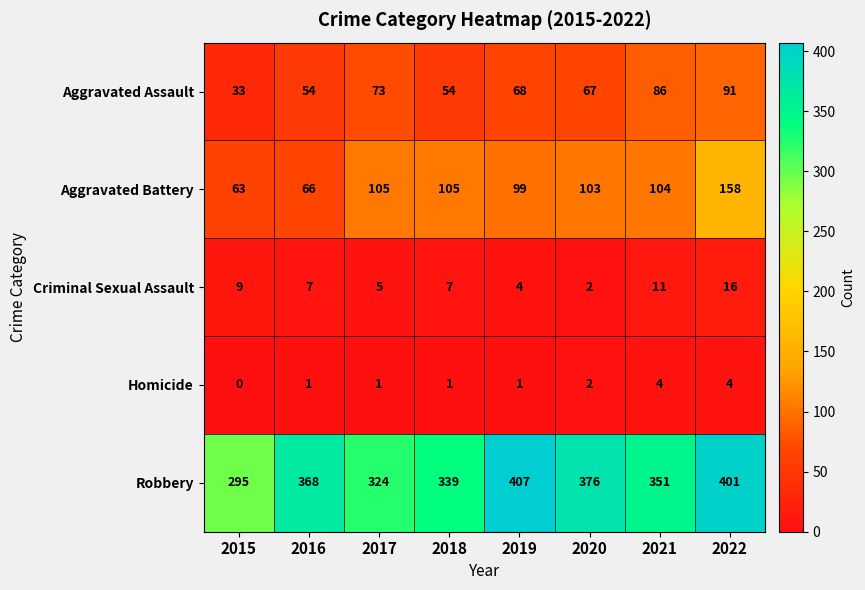

What is the sum of all Aggravated Battery values?

803